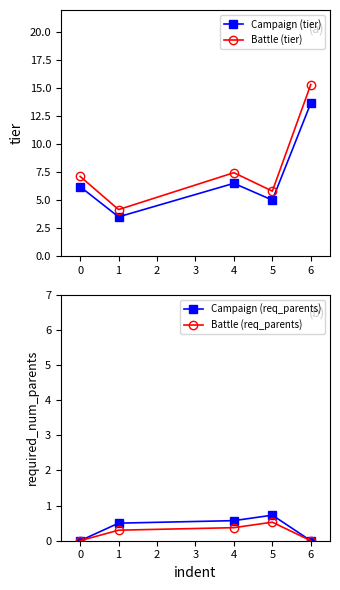

Reading left to right, list all the values displayed in this chart.

Campaign (tier): 0=6.2	1=3.5	4=6.5	5=5.0	6=13.7
Battle (tier): 0=7.1	1=4.2	4=7.5	5=5.8	6=15.3
Campaign (req_parents): 0=0.0	1=0.5	4=0.6	5=0.7	6=0.0
Battle (req_parents): 0=0.0	1=0.3	4=0.4	5=0.5	6=0.0